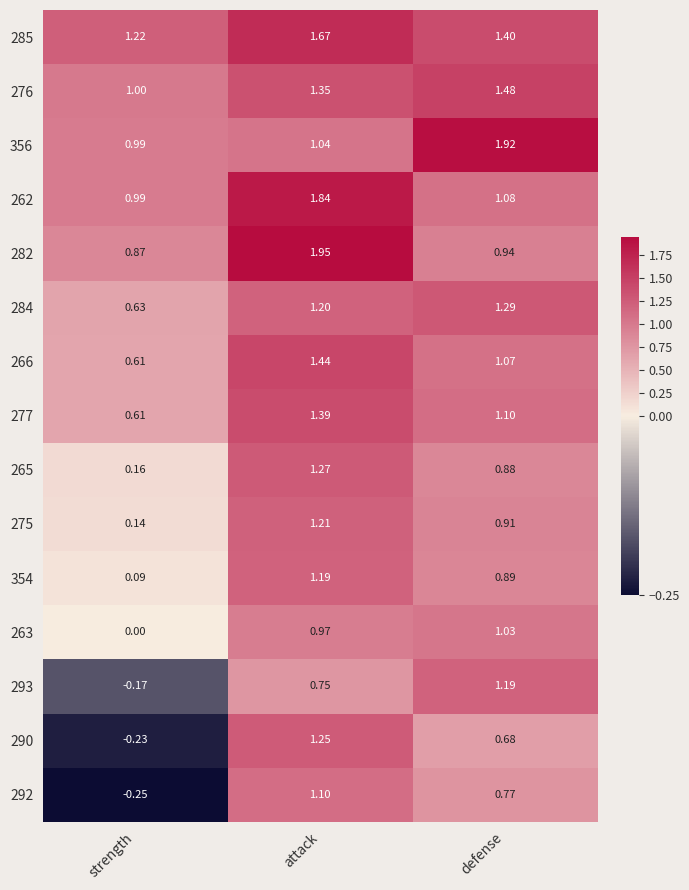

List the labels in order of 277 value, largest first.

attack, defense, strength